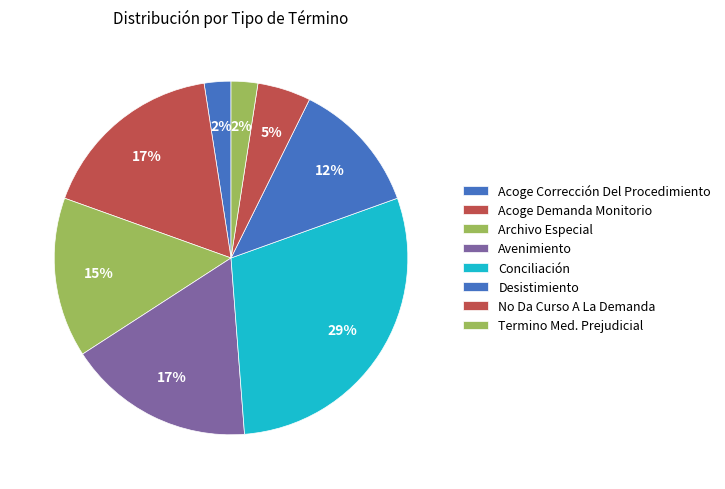

What is the ratio of the value at Archivo Especial to the value at Termino Med. Prejudicial?

6.0